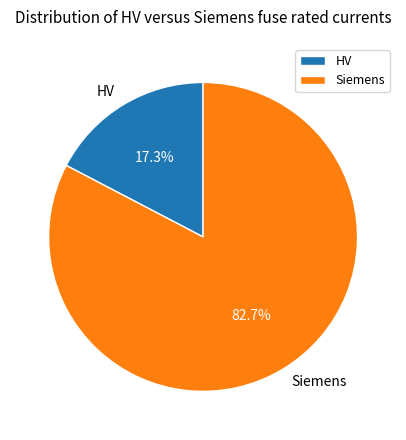

What is the total percentage of Siemens and HV?

100.0%